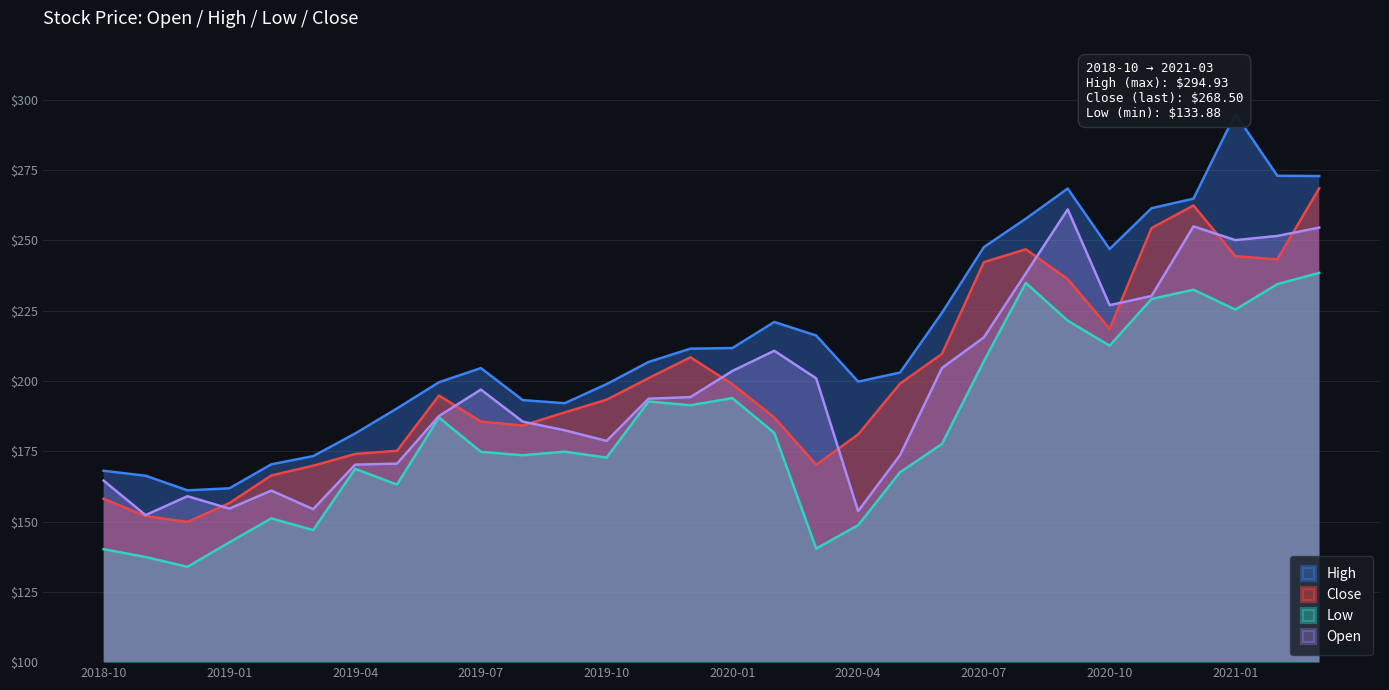

Is it true that High equals 48.4 at 2019-11?

False